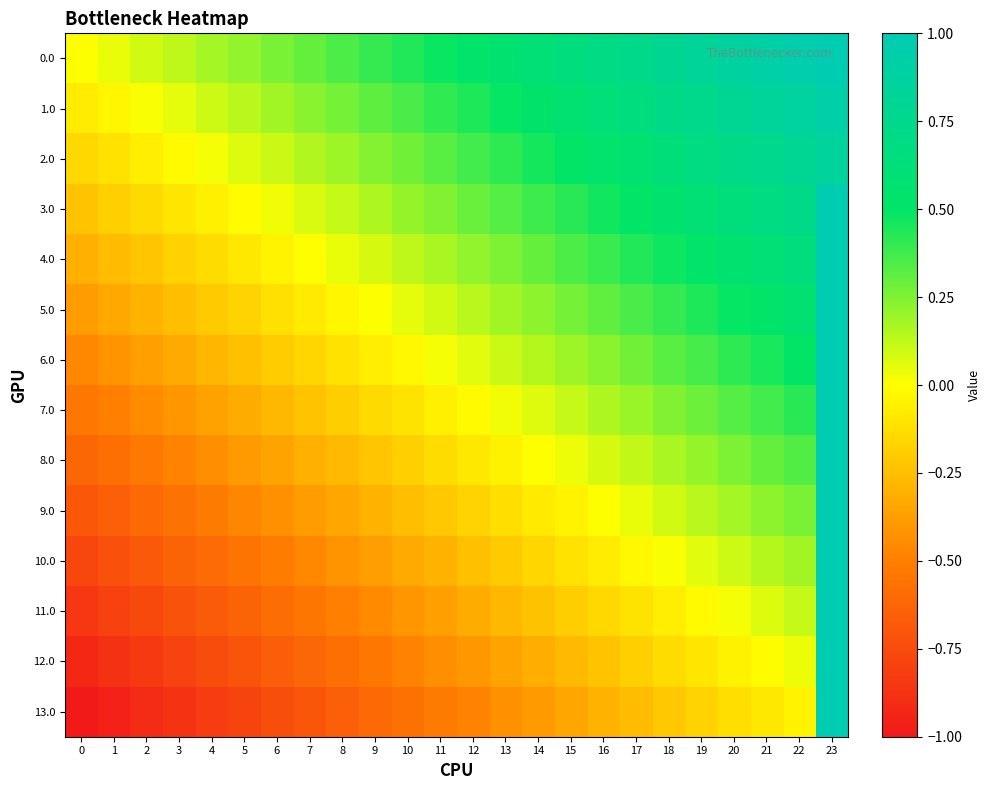

Reading left to right, list all the values displayed in this chart.

0.0: 0=0.0	1=0.0	2=0.1	3=0.1	4=0.2	5=0.2	6=0.3	7=0.3	8=0.3	9=0.4	10=0.4	11=0.5	12=0.5	13=0.6	14=0.6	15=0.7	16=0.7	17=0.7	18=0.8	19=0.8	20=0.9	21=0.9	22=1.0	23=1.0
1.0: 0=-0.1	1=-0.0	2=0.0	3=0.1	4=0.1	5=0.1	6=0.2	7=0.2	8=0.3	9=0.3	10=0.4	11=0.4	12=0.4	13=0.5	14=0.5	15=0.6	16=0.6	17=0.7	18=0.7	19=0.7	20=0.8	21=0.8	22=0.9	23=0.9
2.0: 0=-0.2	1=-0.1	2=-0.1	3=-0.0	4=0.0	5=0.1	6=0.1	7=0.2	8=0.2	9=0.2	10=0.3	11=0.3	12=0.4	13=0.4	14=0.5	15=0.5	16=0.5	17=0.6	18=0.6	19=0.7	20=0.7	21=0.8	22=0.8	23=0.8
3.0: 0=-0.2	1=-0.2	2=-0.1	3=-0.1	4=-0.1	5=-0.0	6=0.0	7=0.1	8=0.1	9=0.2	10=0.2	11=0.2	12=0.3	13=0.3	14=0.4	15=0.4	16=0.5	17=0.5	18=0.6	19=0.6	20=0.6	21=0.7	22=0.7	23=1.0
4.0: 0=-0.3	1=-0.3	2=-0.2	3=-0.2	4=-0.1	5=-0.1	6=-0.0	7=-0.0	8=0.0	9=0.1	10=0.1	11=0.2	12=0.2	13=0.3	14=0.3	15=0.3	16=0.4	17=0.4	18=0.5	19=0.5	20=0.6	21=0.6	22=0.6	23=1.0
5.0: 0=-0.4	1=-0.3	2=-0.3	3=-0.3	4=-0.2	5=-0.2	6=-0.1	7=-0.1	8=-0.0	9=0.0	10=0.1	11=0.1	12=0.1	13=0.2	14=0.2	15=0.3	16=0.3	17=0.4	18=0.4	19=0.4	20=0.5	21=0.5	22=0.6	23=1.0
6.0: 0=-0.5	1=-0.4	2=-0.4	3=-0.3	4=-0.3	5=-0.2	6=-0.2	7=-0.2	8=-0.1	9=-0.1	10=-0.0	11=0.0	12=0.1	13=0.1	14=0.1	15=0.2	16=0.2	17=0.3	18=0.3	19=0.4	20=0.4	21=0.5	22=0.5	23=1.0
7.0: 0=-0.5	1=-0.5	2=-0.5	3=-0.4	4=-0.4	5=-0.3	6=-0.3	7=-0.2	8=-0.2	9=-0.1	10=-0.1	11=-0.1	12=-0.0	13=0.0	14=0.1	15=0.1	16=0.2	17=0.2	18=0.2	19=0.3	20=0.3	21=0.4	22=0.4	23=1.0
8.0: 0=-0.6	1=-0.6	2=-0.5	3=-0.5	4=-0.4	5=-0.4	6=-0.4	7=-0.3	8=-0.3	9=-0.2	10=-0.2	11=-0.1	12=-0.1	13=-0.1	14=-0.0	15=0.0	16=0.1	17=0.1	18=0.2	19=0.2	20=0.3	21=0.3	22=0.3	23=1.0
9.0: 0=-0.7	1=-0.6	2=-0.6	3=-0.6	4=-0.5	5=-0.5	6=-0.4	7=-0.4	8=-0.3	9=-0.3	10=-0.3	11=-0.2	12=-0.2	13=-0.1	14=-0.1	15=-0.0	16=0.0	17=0.0	18=0.1	19=0.1	20=0.2	21=0.2	22=0.3	23=1.0
10.0: 0=-0.8	1=-0.7	2=-0.7	3=-0.6	4=-0.6	5=-0.6	6=-0.5	7=-0.5	8=-0.4	9=-0.4	10=-0.3	11=-0.3	12=-0.2	13=-0.2	14=-0.2	15=-0.1	16=-0.1	17=-0.0	18=0.0	19=0.1	20=0.1	21=0.1	22=0.2	23=1.0
11.0: 0=-0.8	1=-0.8	2=-0.8	3=-0.7	4=-0.7	5=-0.6	6=-0.6	7=-0.5	8=-0.5	9=-0.5	10=-0.4	11=-0.4	12=-0.3	13=-0.3	14=-0.2	15=-0.2	16=-0.2	17=-0.1	18=-0.1	19=-0.0	20=0.0	21=0.1	22=0.1	23=1.0
12.0: 0=-0.9	1=-0.9	2=-0.8	3=-0.8	4=-0.7	5=-0.7	6=-0.7	7=-0.6	8=-0.6	9=-0.5	10=-0.5	11=-0.4	12=-0.4	13=-0.4	14=-0.3	15=-0.3	16=-0.2	17=-0.2	18=-0.1	19=-0.1	20=-0.1	21=-0.0	22=0.0	23=1.0
13.0: 0=-1.0	1=-1.0	2=-0.9	3=-0.9	4=-0.8	5=-0.8	6=-0.7	7=-0.7	8=-0.7	9=-0.6	10=-0.6	11=-0.5	12=-0.5	13=-0.4	14=-0.4	15=-0.3	16=-0.3	17=-0.3	18=-0.2	19=-0.2	20=-0.1	21=-0.1	22=-0.0	23=1.0